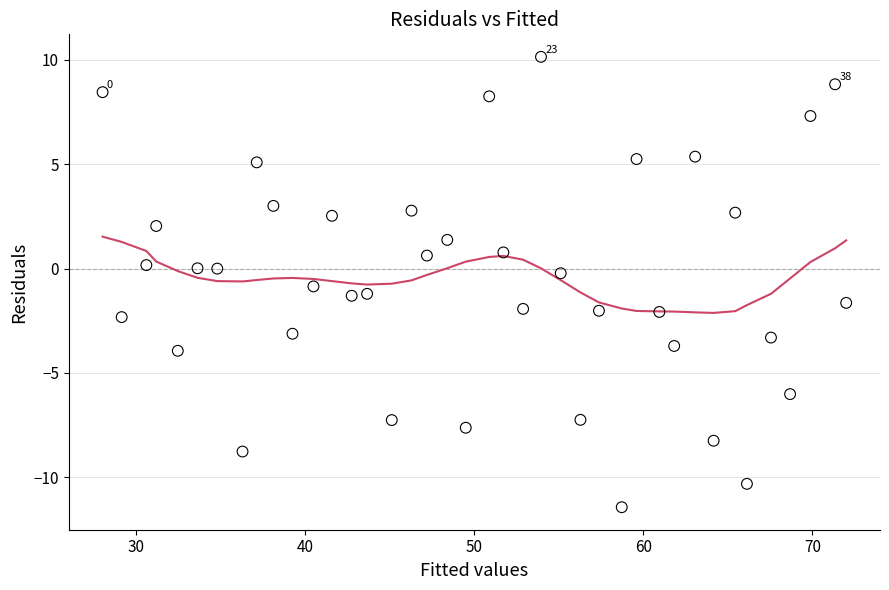

What is the range of X values (max minus min)?

44.0